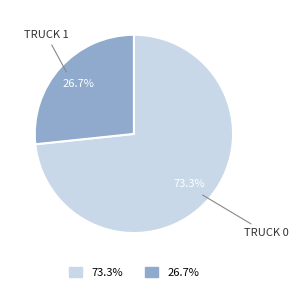

Is there a majority slice in this chart?

Yes